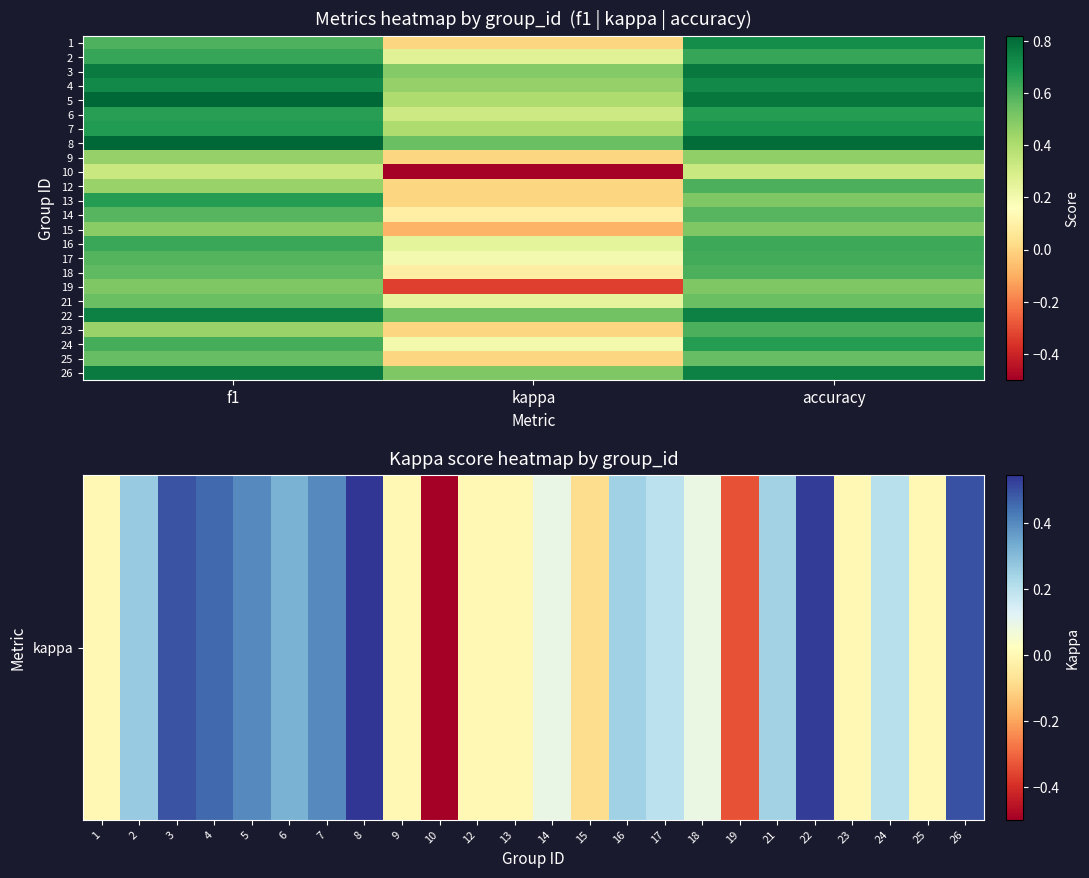

What is the sum of the 12 values at accuracy and f1?

1.1